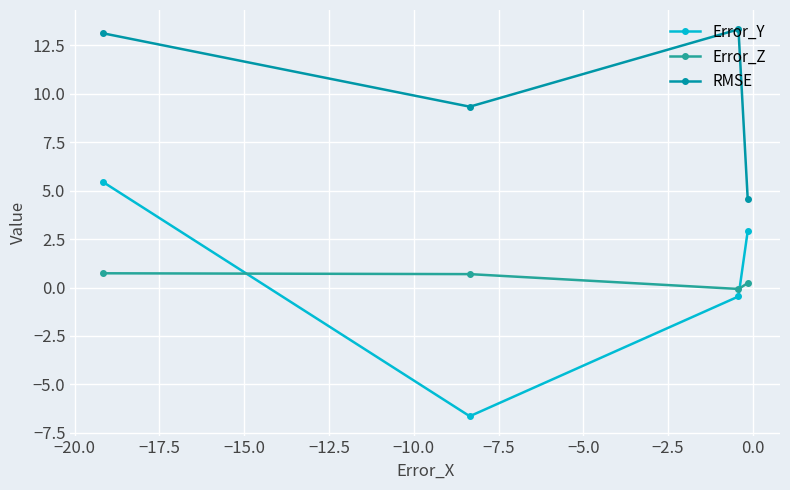

What is the value of the RMSE point at the 2nd from the left?

9.3